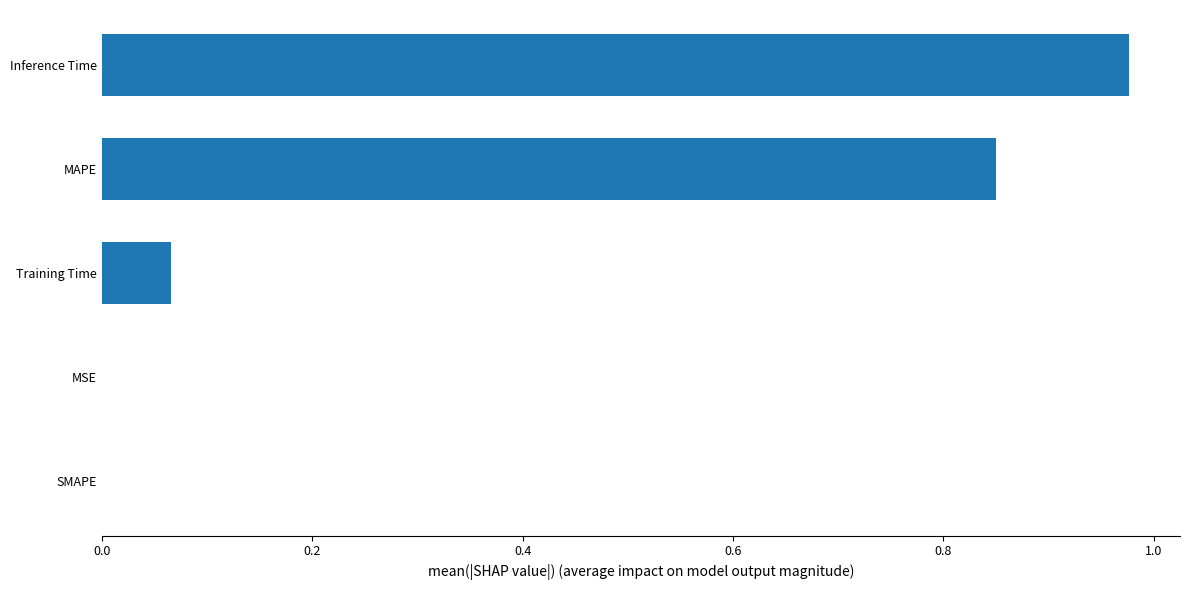

Is it true that the value at SMAPE is 0.0?

True